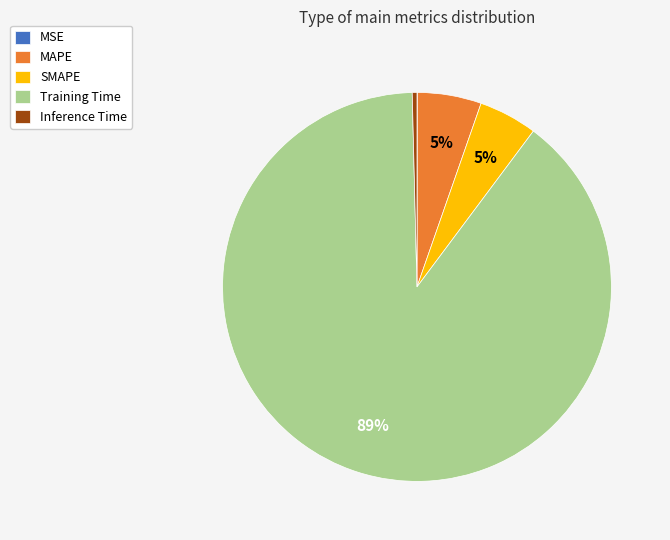

To the nearest percent, what is the combined percentage of Inference Time and Training Time?

90%